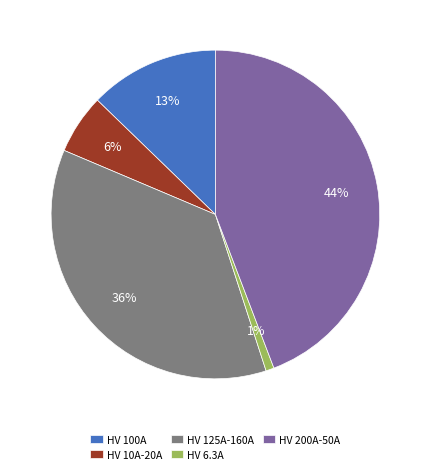

Is the sum of HV 125A-160A and HV 100A greater than half?

No